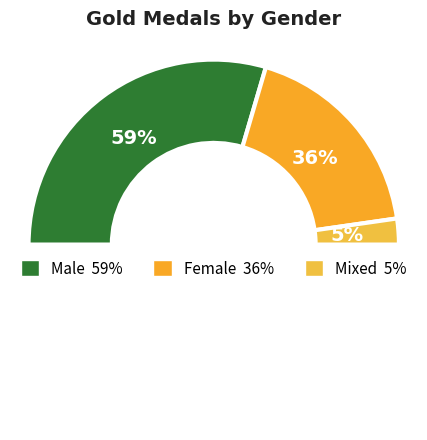

Is the sum of Female and Male greater than half?

Yes